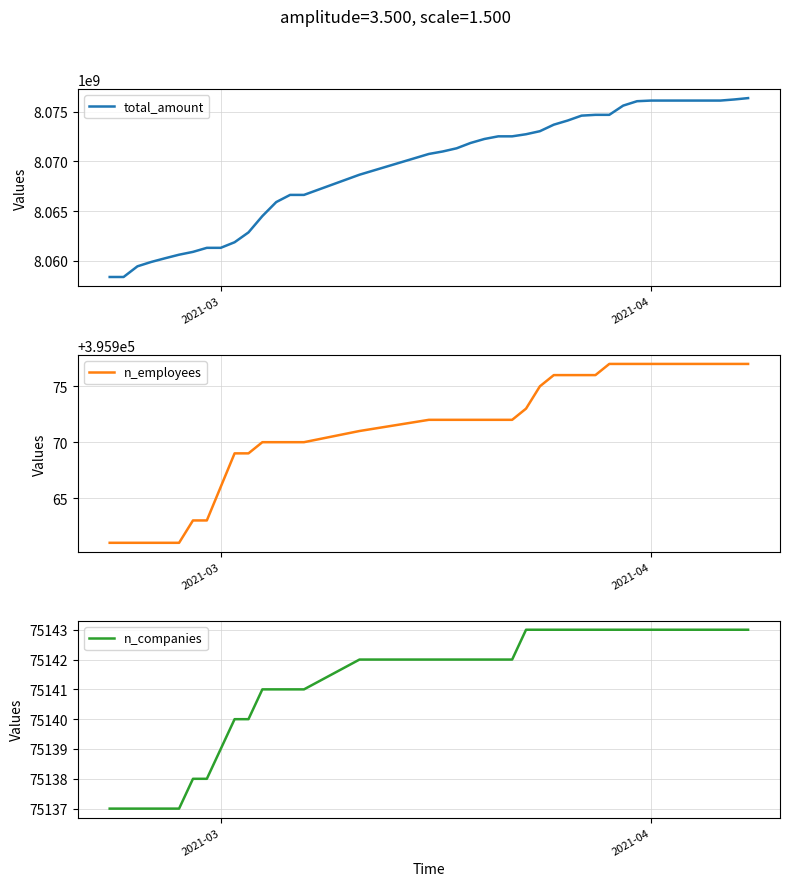

What is the average value of the n_employees series?

395971